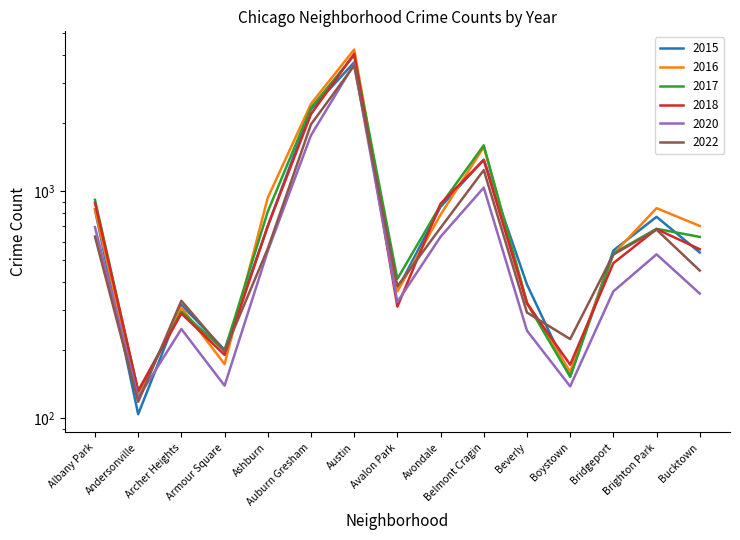

What is the difference between the maximum and minimum values in the 2022 series?

3463